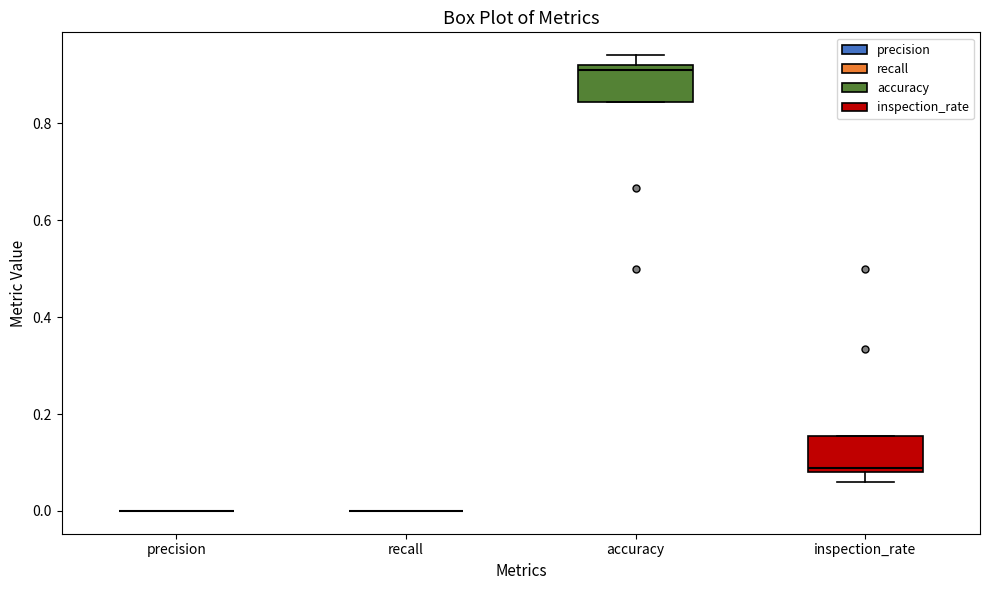

Reading left to right, transcribe this box plot: for each box, give where its median line is, the range the box spans, and where its two whiskers end, as read against the y-axis. The values are not printed on the chart, so give them approximately, as read against the axis.

precision: box collapsed to a line at 0.00, whiskers 0.00 to 0.00
recall: box collapsed to a line at 0.00, whiskers 0.00 to 0.00
accuracy: median 0.92 (just below the box's upper edge), box 0.84 to 0.92, whiskers 0.84 to 0.94
inspection_rate: median 0.08 (just above the box's lower edge), box 0.08 to 0.16, whiskers 0.06 to 0.16